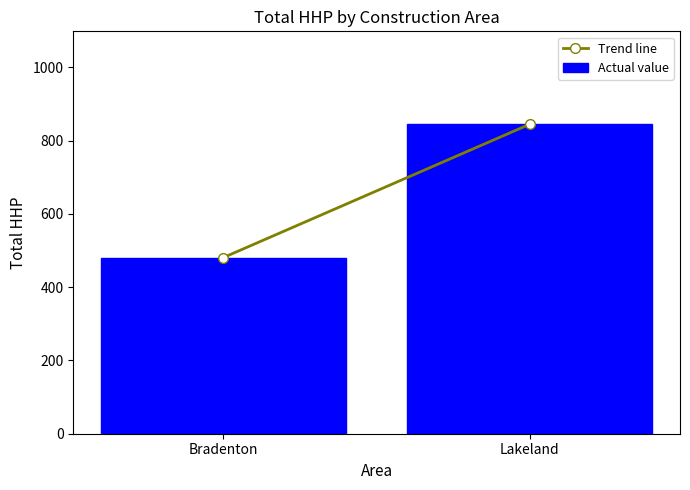

How many categories are shown in the chart?

2